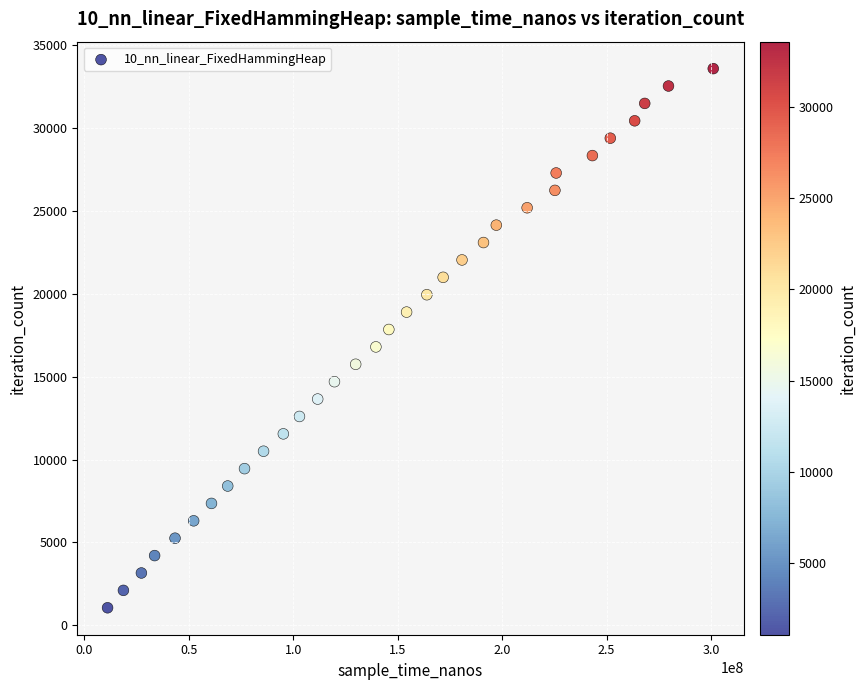

What is the range of Y values (max minus min)?

32550